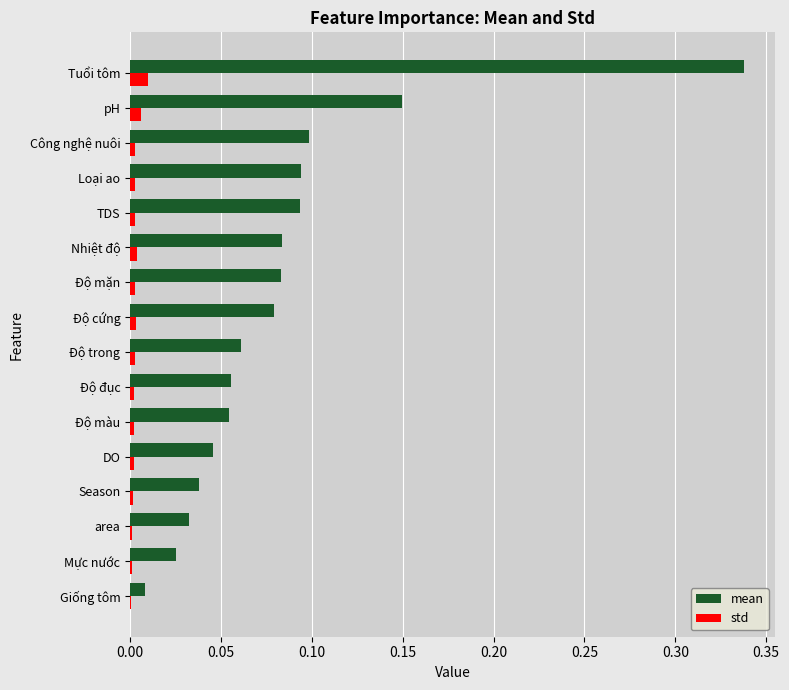

Is it true that std equals 0.0 at Độ mặn?

True